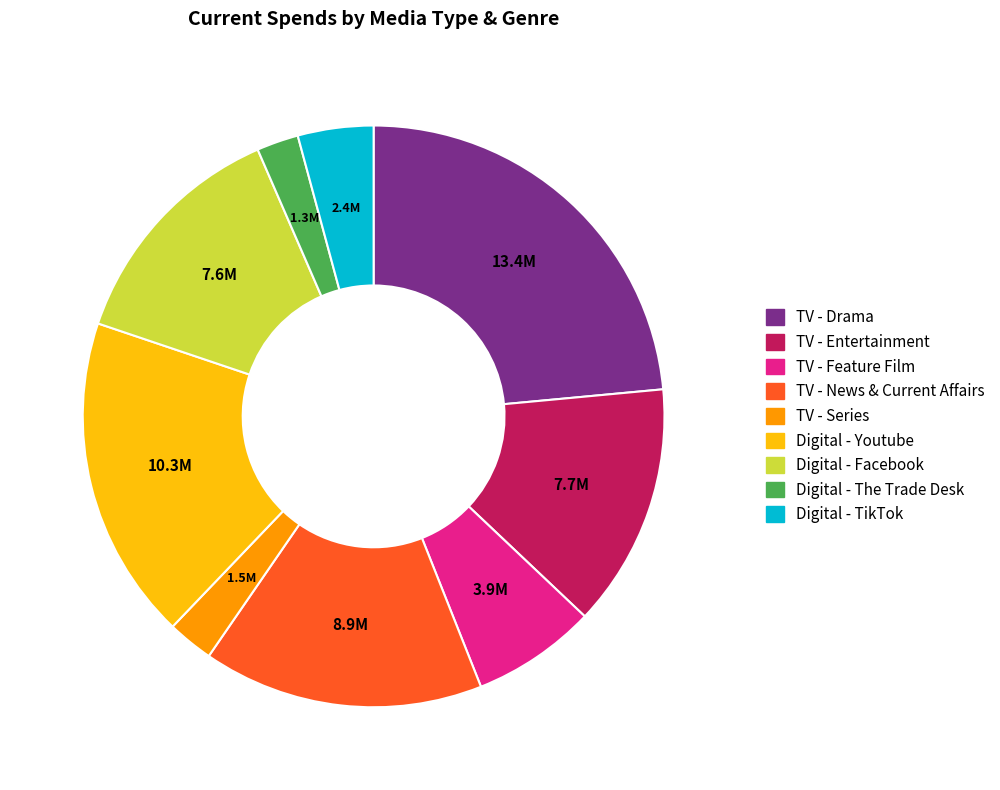

What is the ratio of the value at Digital - The Trade Desk to the value at TV - Feature Film?

0.3